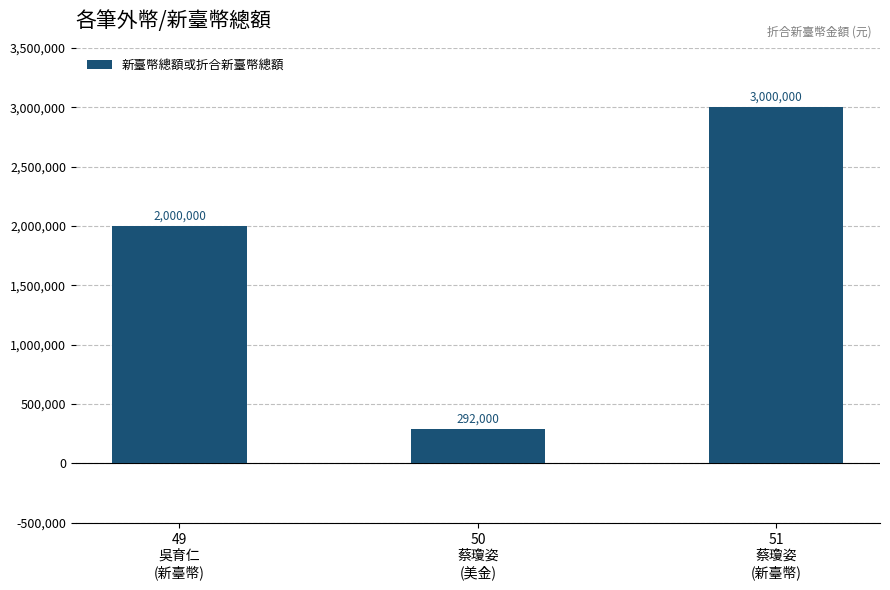

The value at 50
蔡瓊姿
(美金) is 516680. True or false?

False